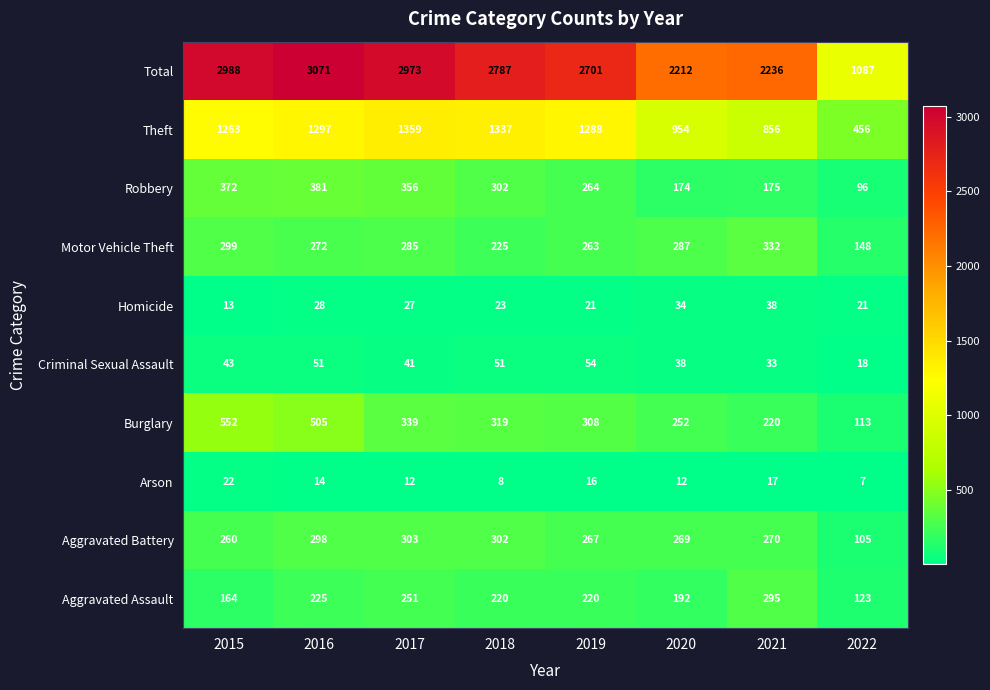

Rank the categories by Motor Vehicle Theft value from lowest to highest.

2022, 2018, 2019, 2016, 2017, 2020, 2015, 2021